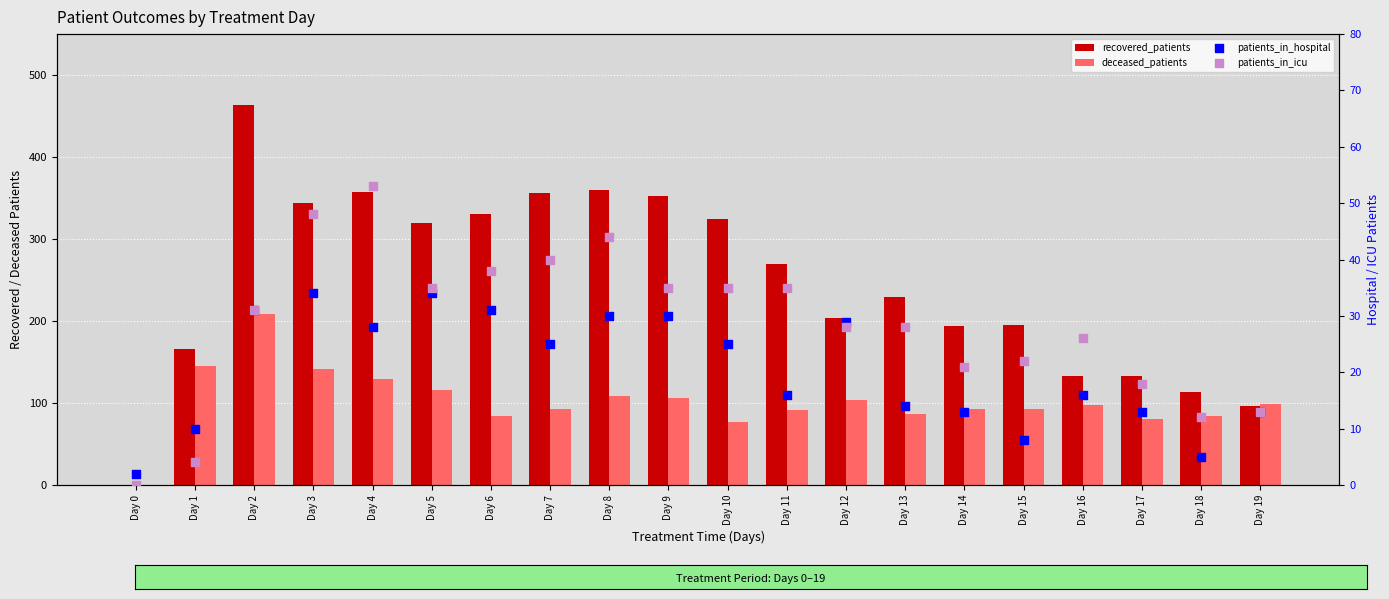

At how many categories does at least one series exceed 47?

19